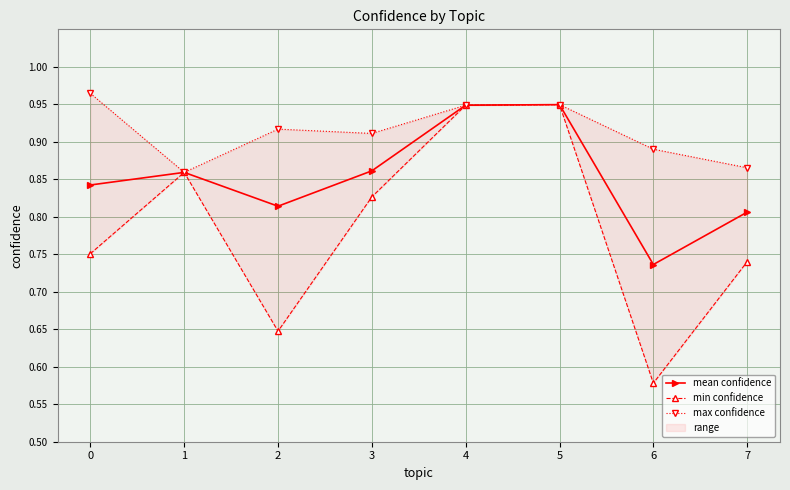

Between 0 and 3, which series saw the biggest shift?

min confidence